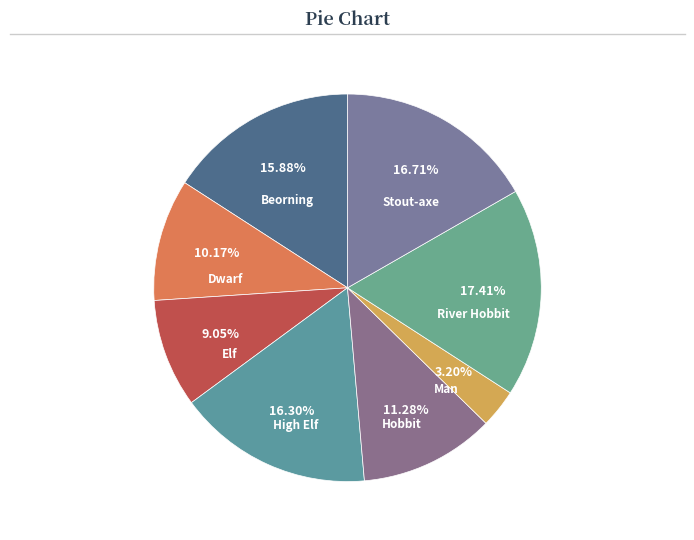

What is the ratio of the value at Hobbit to the value at Man?

3.5